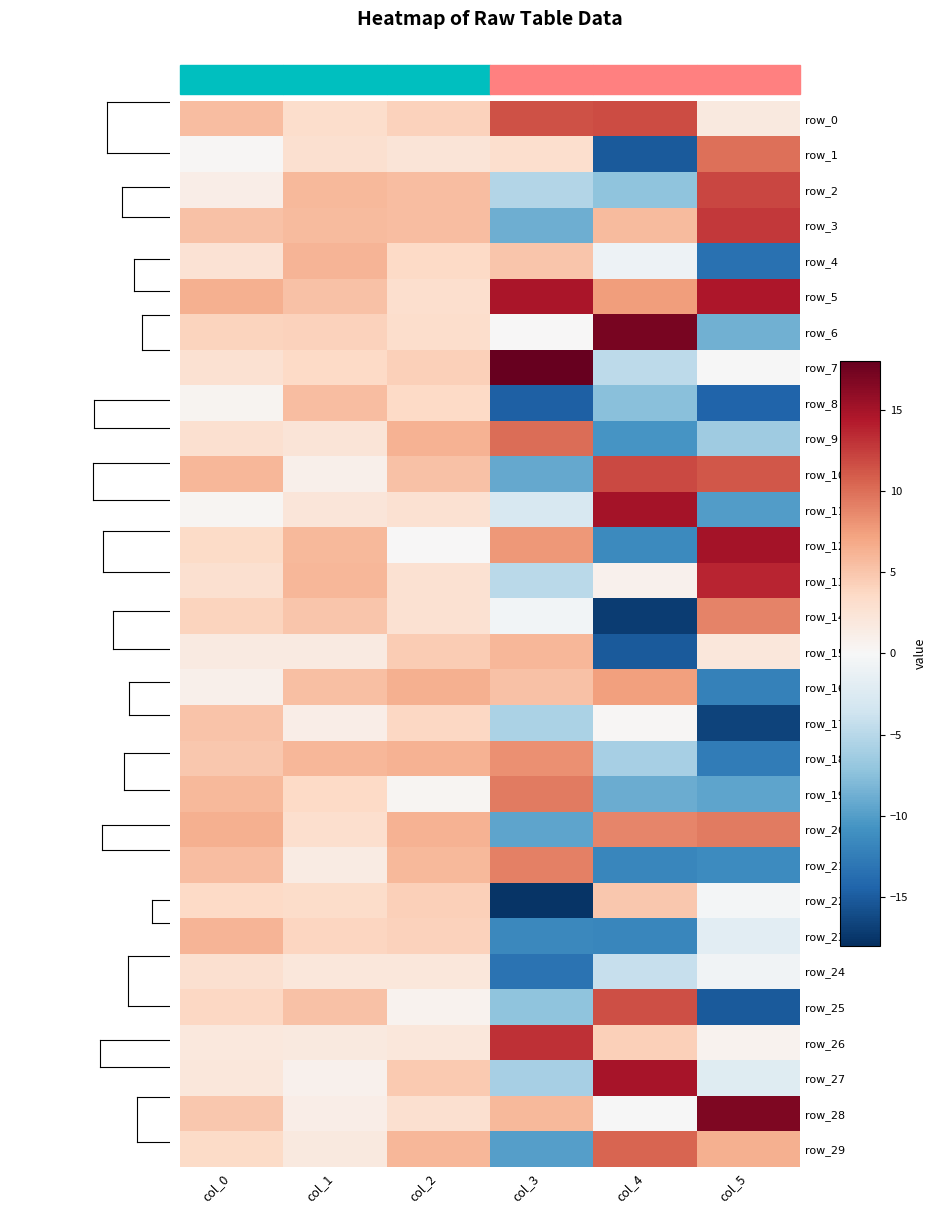

What is the minimum value for row_27?

-5.9